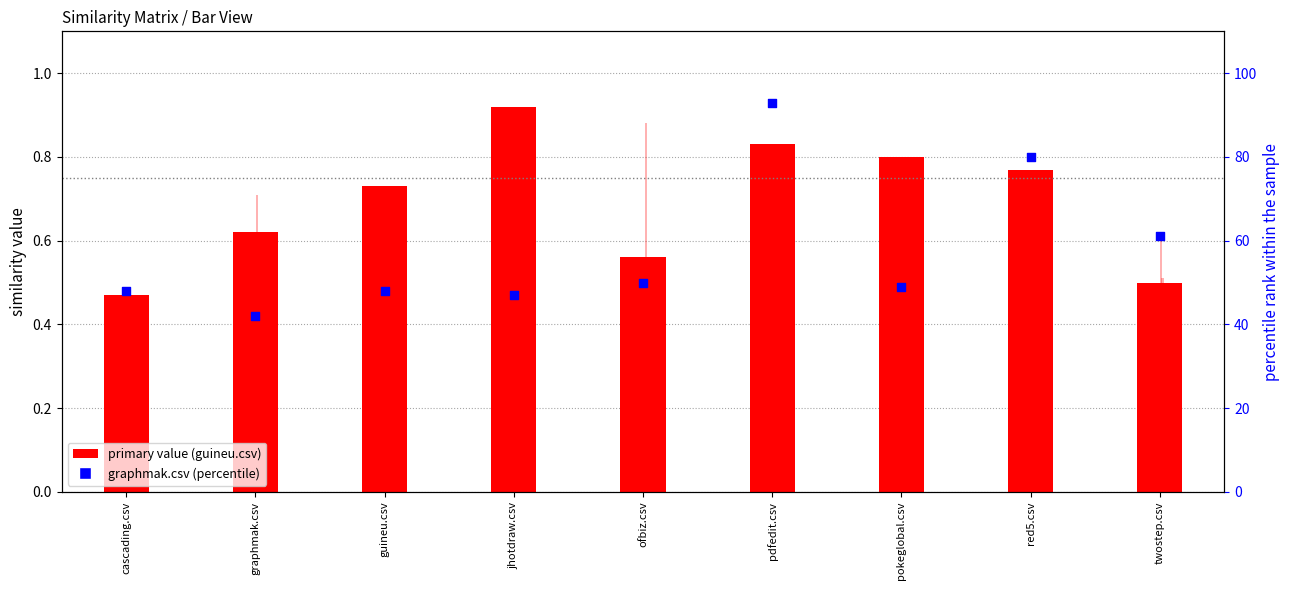

At which category is the sum across all series the highest?

pdfedit.csv